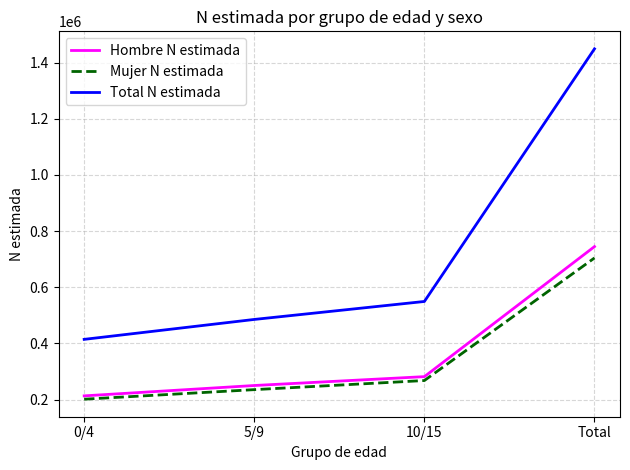

Reading left to right, list all the values displayed in this chart.

Hombre N estimada: 0/4=213163	5/9=250052	10/15=281629	Total=744844
Mujer N estimada: 0/4=201268	5/9=235333	10/15=267770	Total=704371
Total N estimada: 0/4=414431	5/9=485385	10/15=549399	Total=1449215